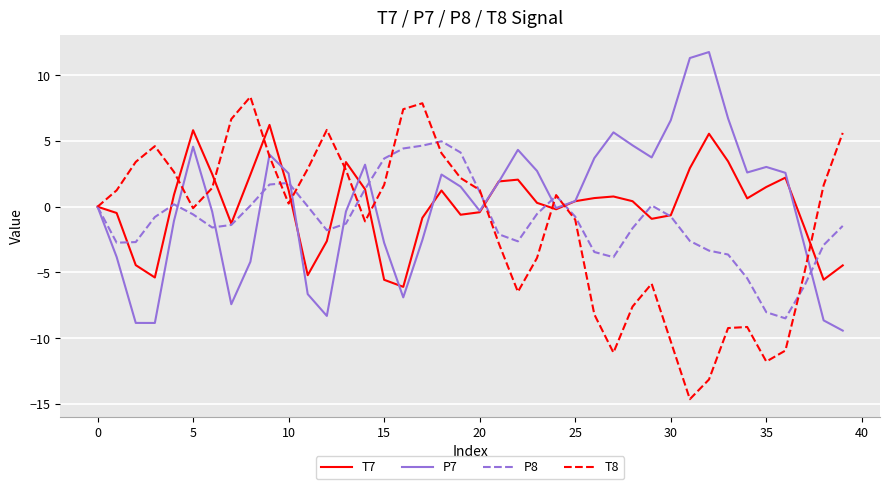

Rank the series by their maximum value, from lowest to highest.

P8, T7, T8, P7